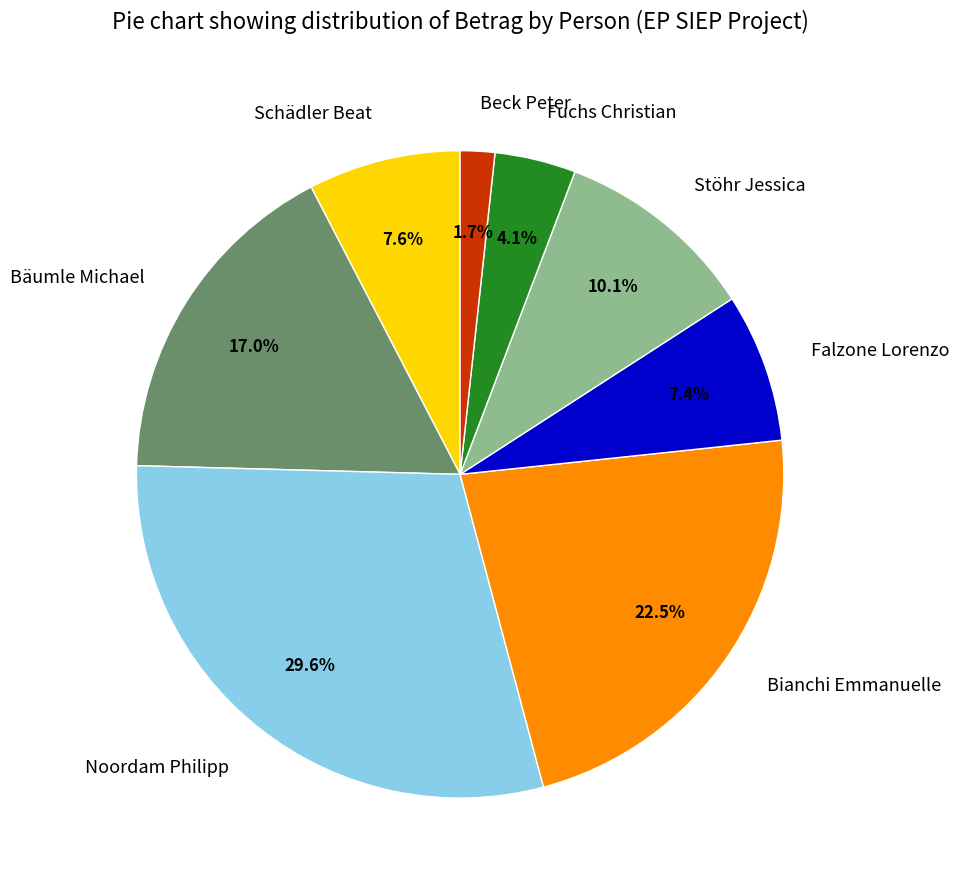

How much of the chart is everything except Noordam Philipp?

70.4%